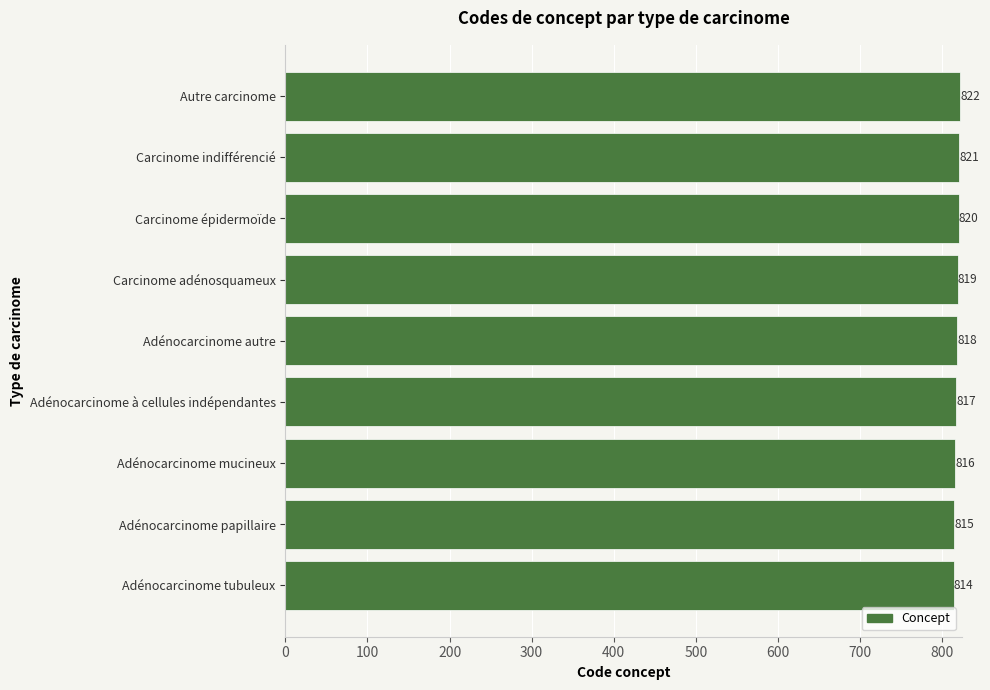

Approximately how many times larger is the value at Adénocarcinome autre compared to Carcinome adénosquameux?

1.0